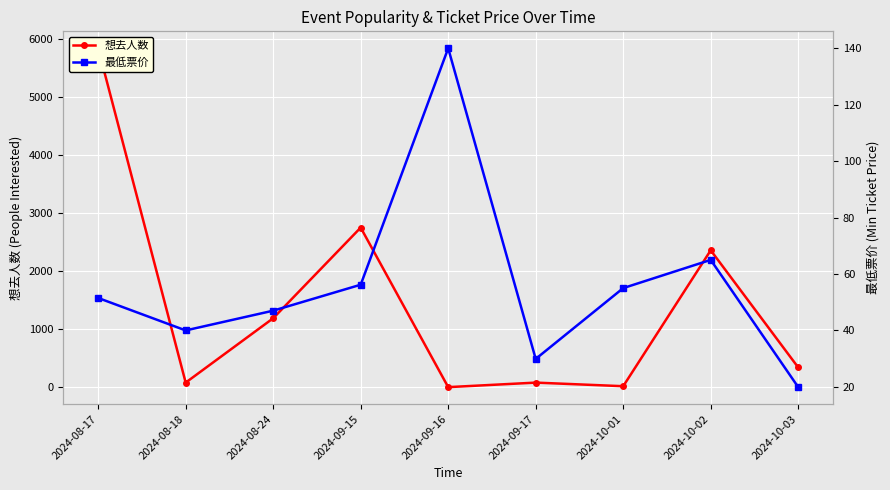

Which has a higher value, 2024-10-03 or 2024-10-01?

2024-10-03